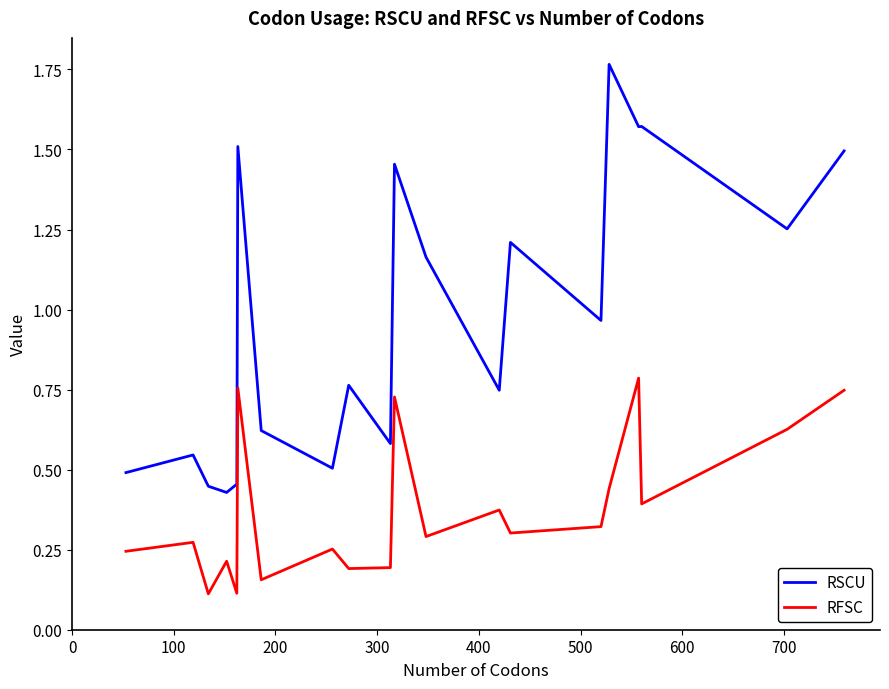

Which series has the widest spread of values?

RSCU